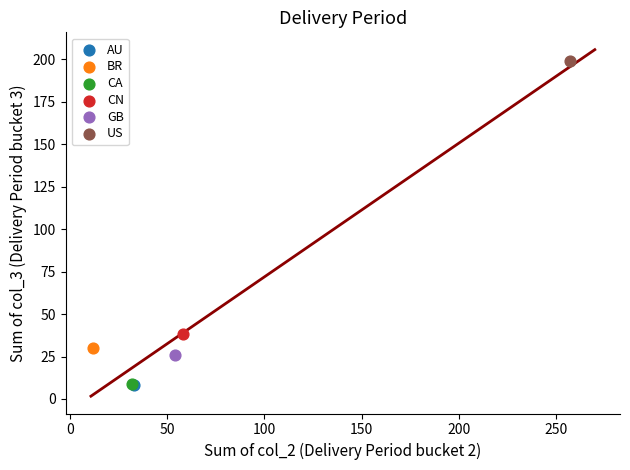

What are all the series names shown in the legend?

AU, BR, CA, CN, GB, US